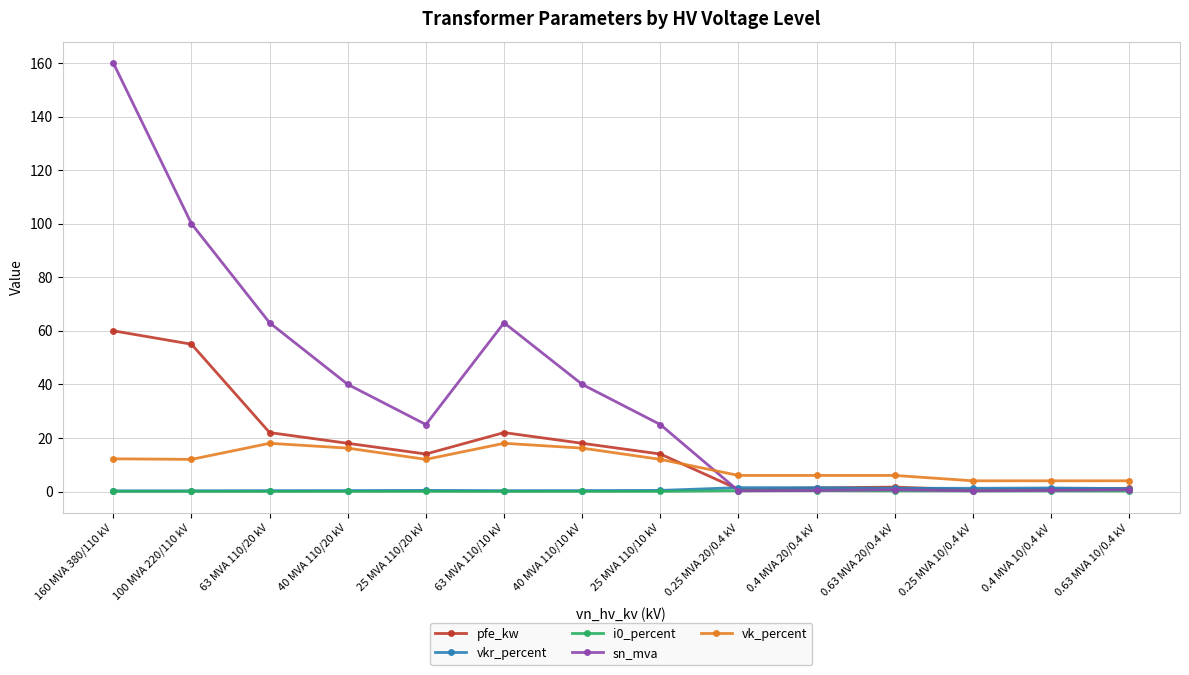

True or false: i0_percent has more than 1 points higher than both neighbors.

True